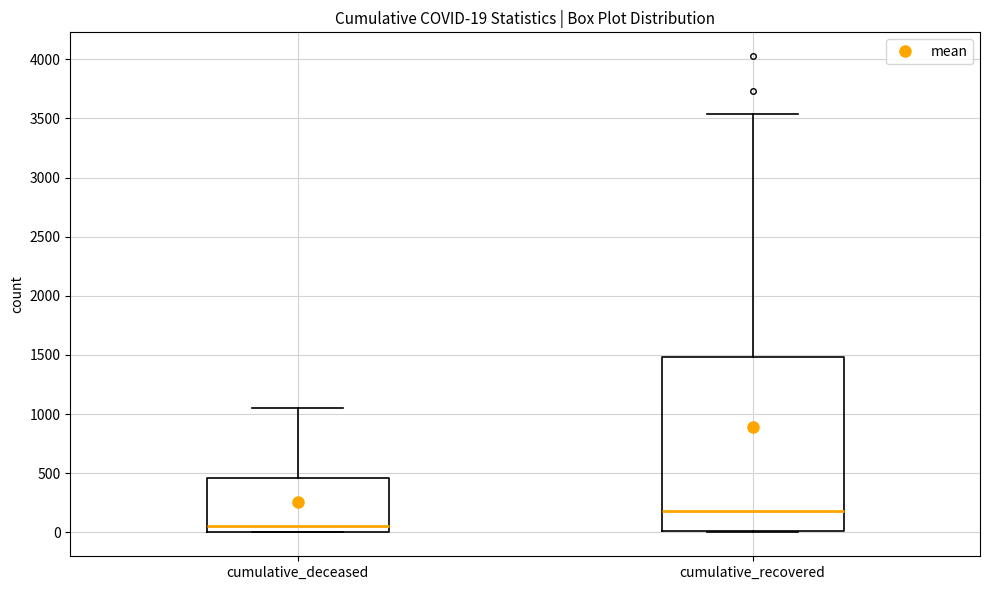

Which box is the tallest, from its lower edge to its upper edge?

cumulative_recovered